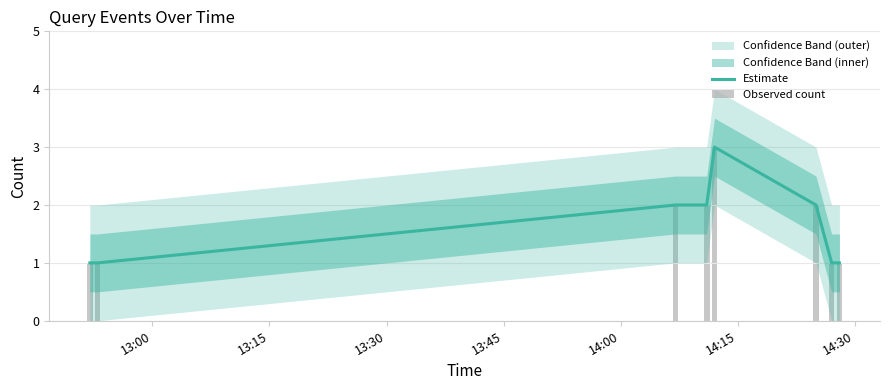

What is the maximum value for Estimate?

3